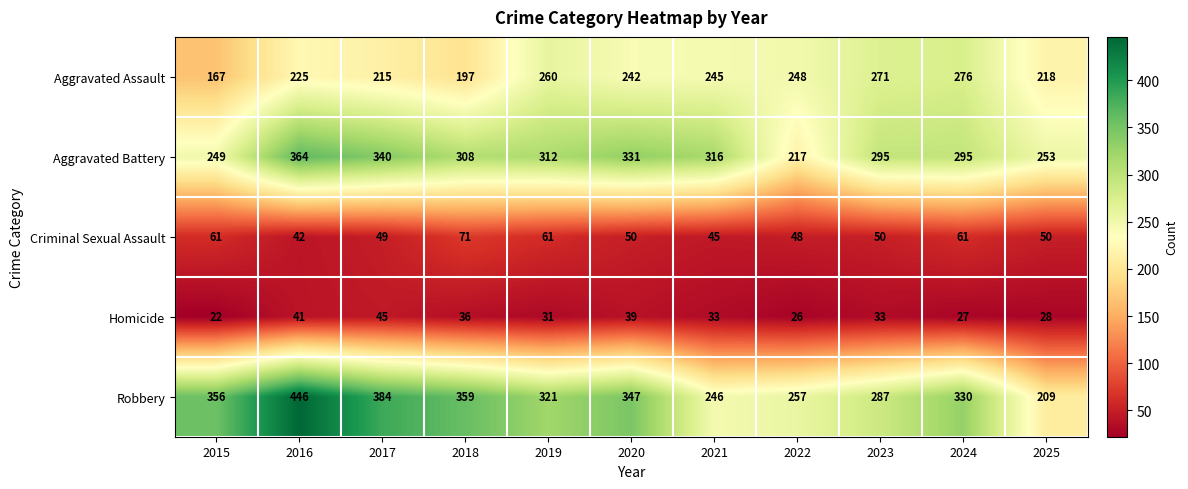

Is it true that Robbery equals 106 at 2018?

False